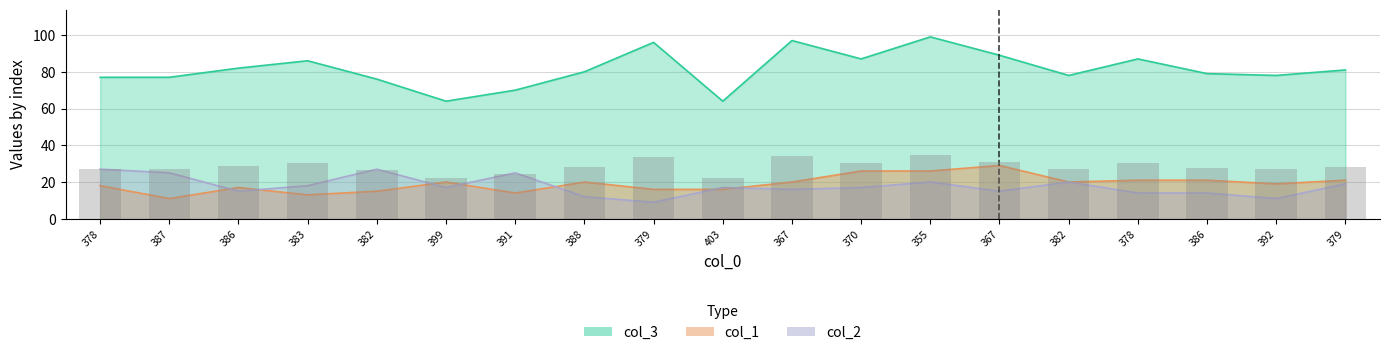

At which category is the sum across all series the highest?

355